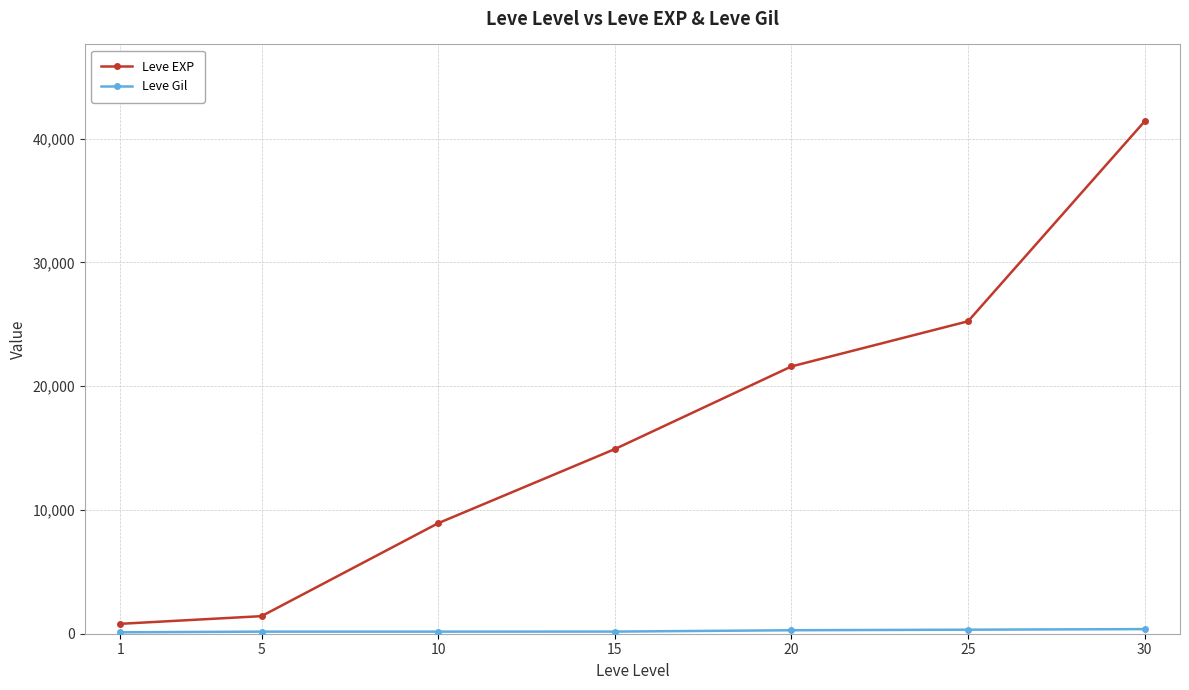

Which series has the widest spread of values?

Leve EXP